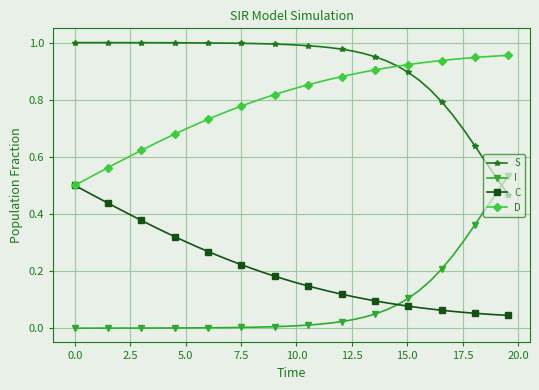

How many lines are shown in the chart?

4